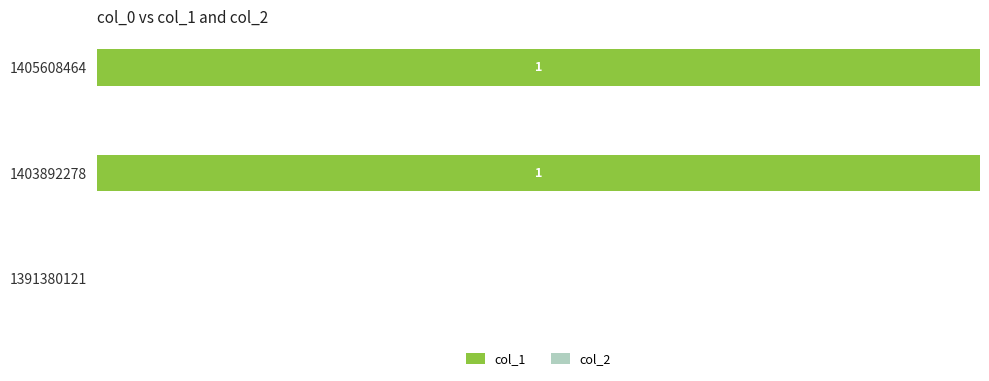

Are the bars horizontal?

Yes